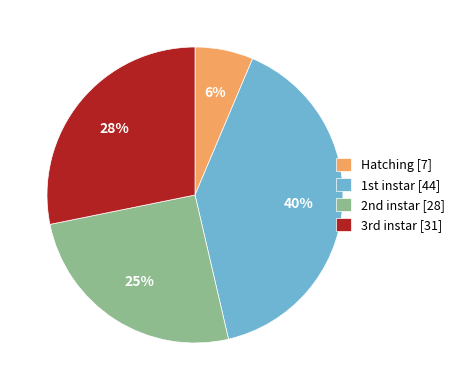

To the nearest percent, what is the difference between the largest and smallest slice percentages?

34%